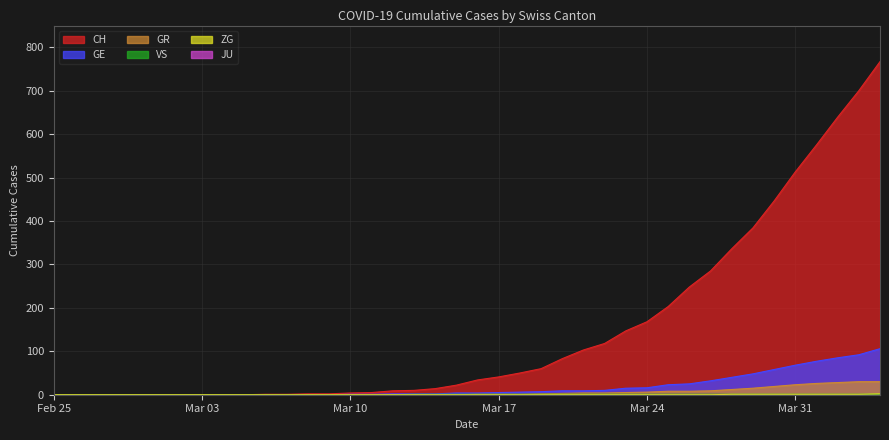

Is the value of ZG at 2020-03-12 greater than the value of GE at 2020-02-28?

No